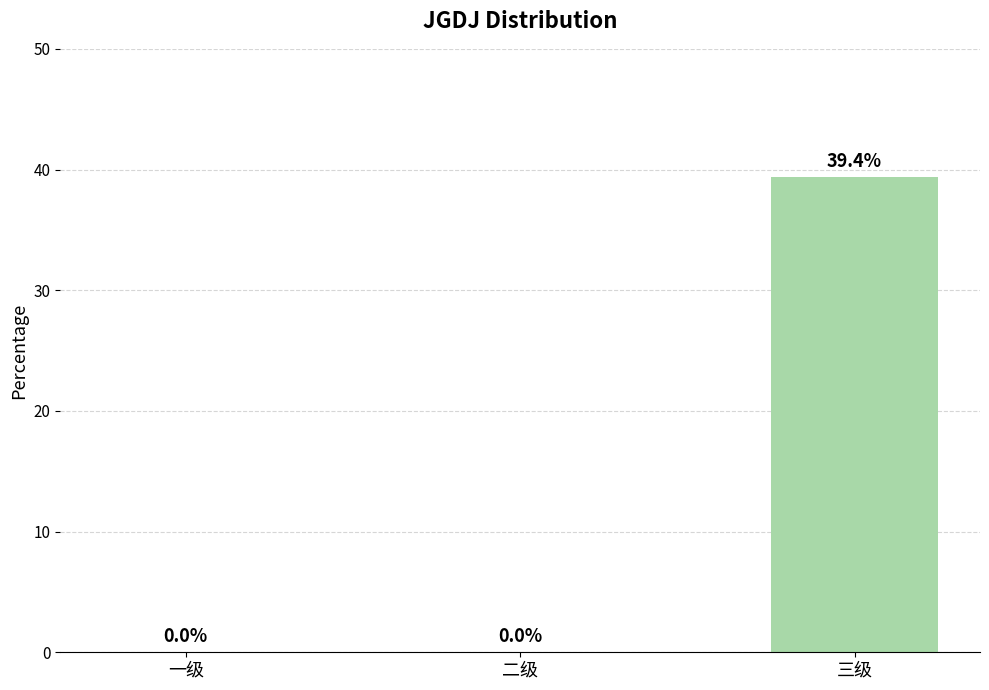

Are the bars horizontal?

No